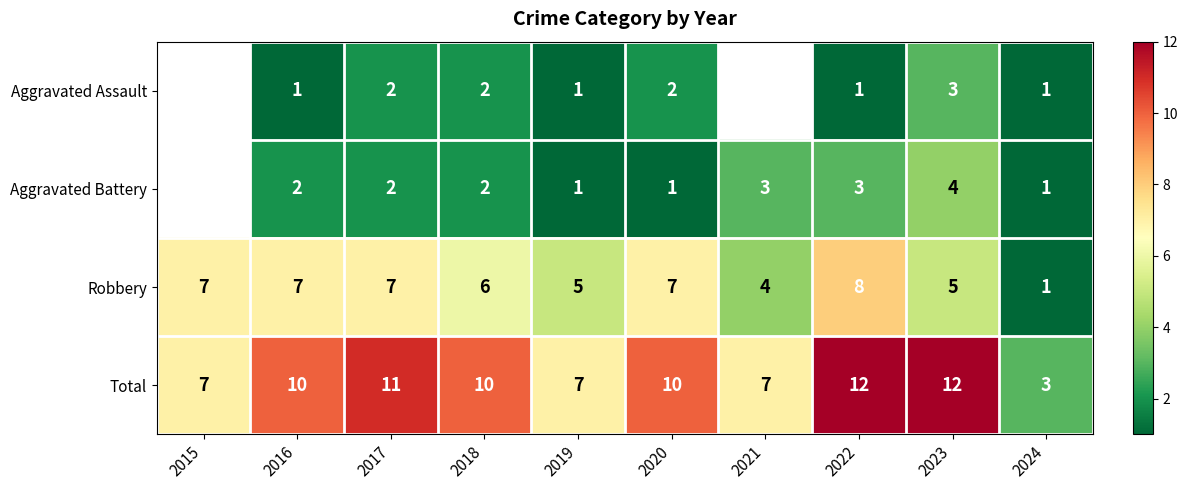

Between 2022 and 2024, which series saw the biggest shift?

Total